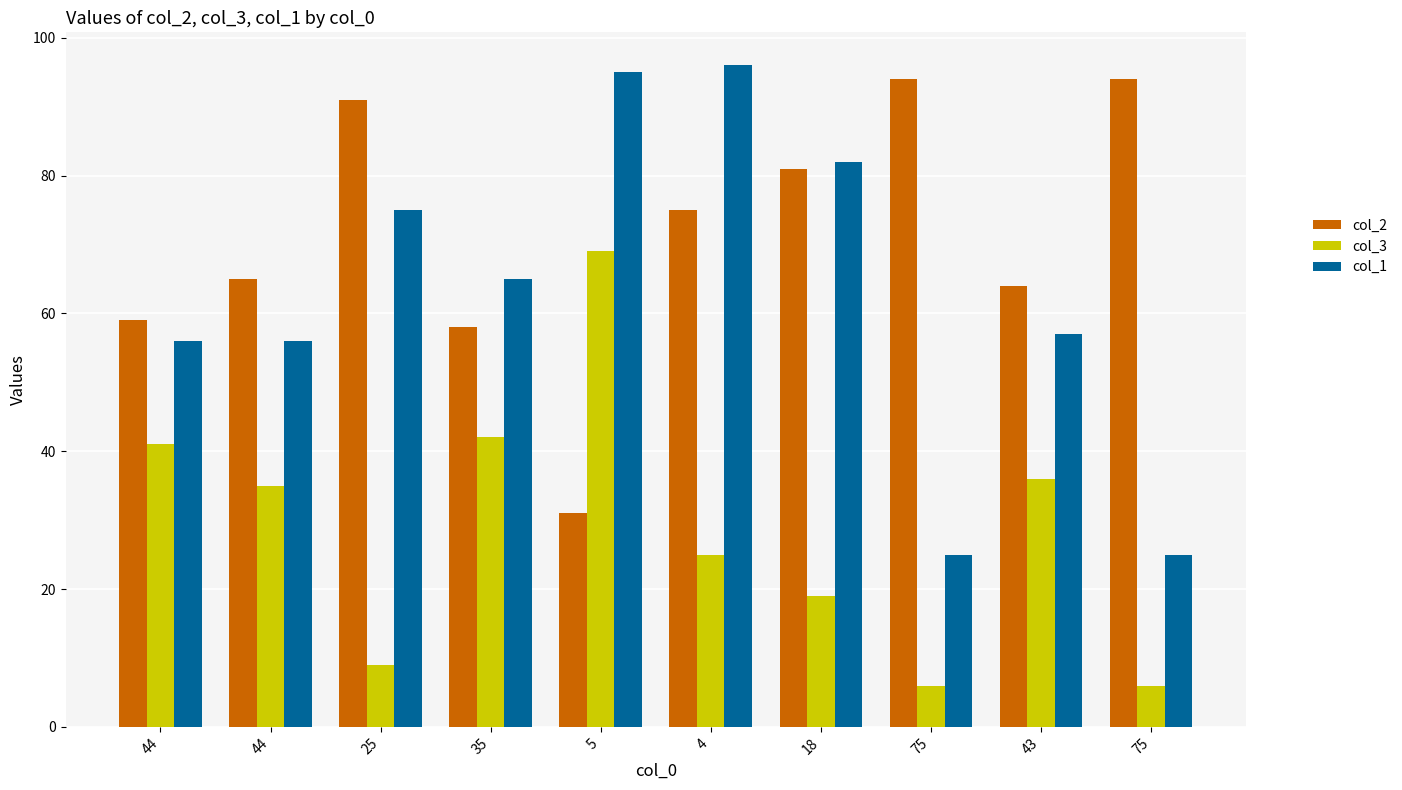

What is the difference between the col_1 values at 44 and 43?

1